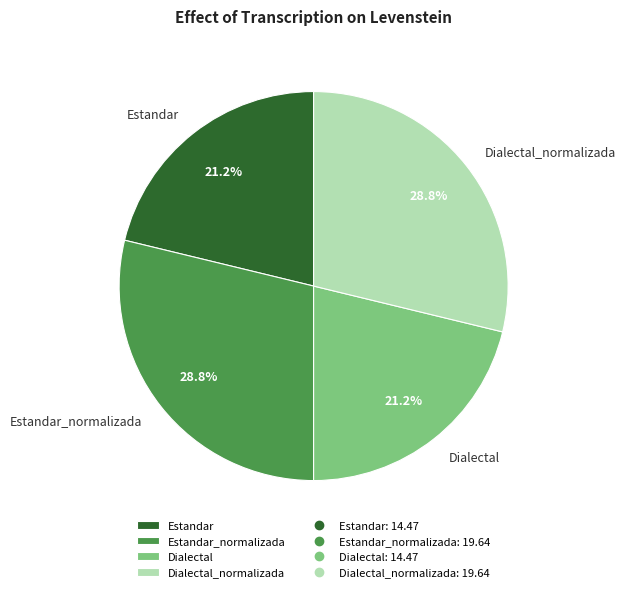

How many slices are in this pie chart?

4